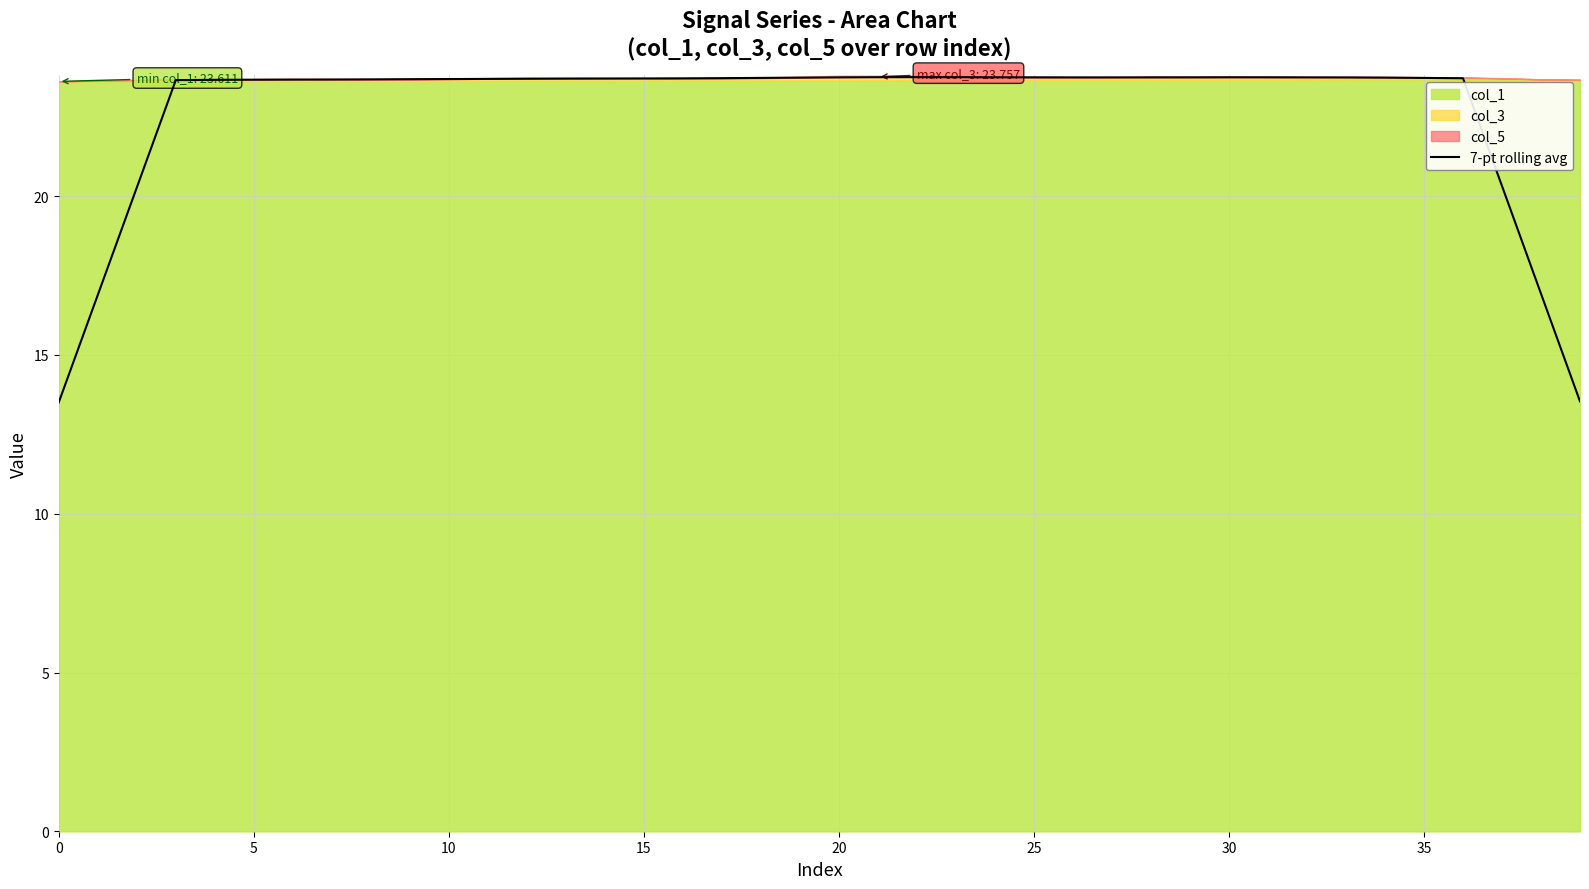

True or false: the data shows 23.7 at 15.

True